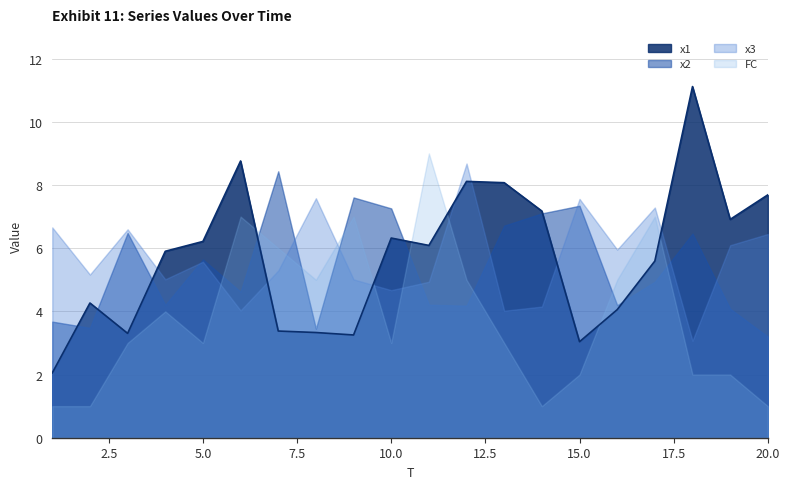

Which label corresponds to the smallest value in the chart?

1